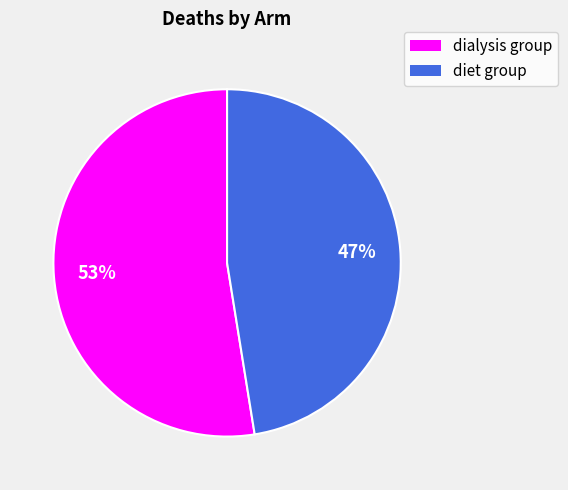

How many segments does this pie chart have?

2